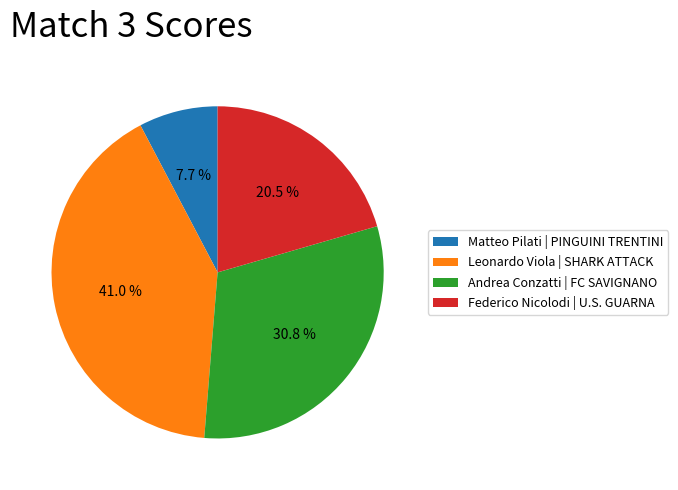

The Matteo Pilati | PINGUINI TRENTINI slice represents 1% of the pie. True or false?

False